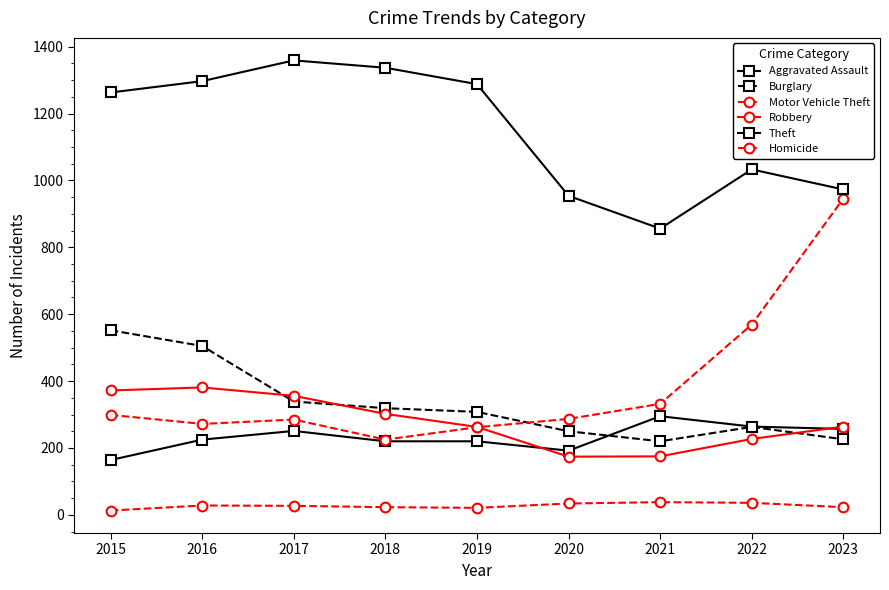

What is the spread (max minus min) of values at 2023?

950